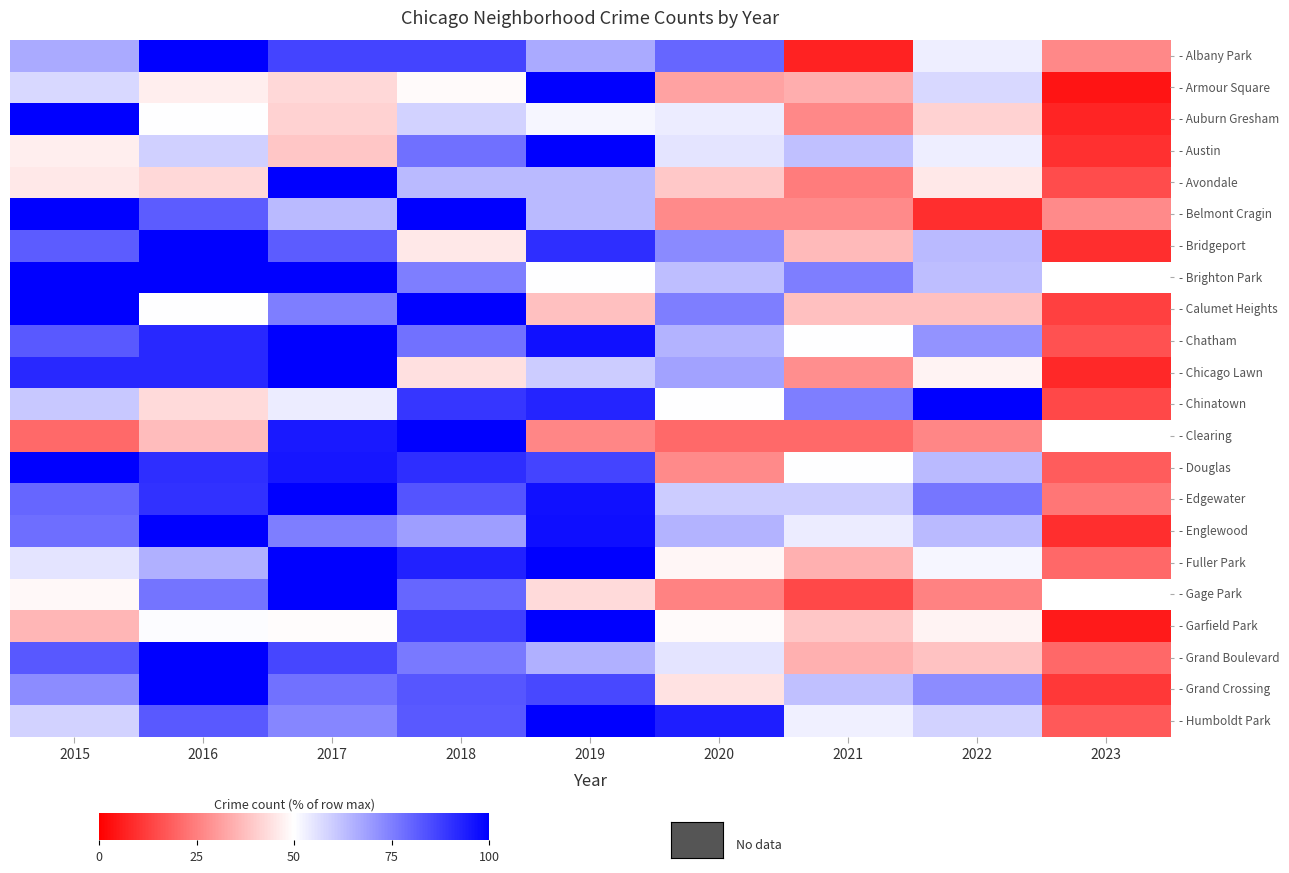

Is it true that - Auburn Gresham equals 69.3 at 2016?

False